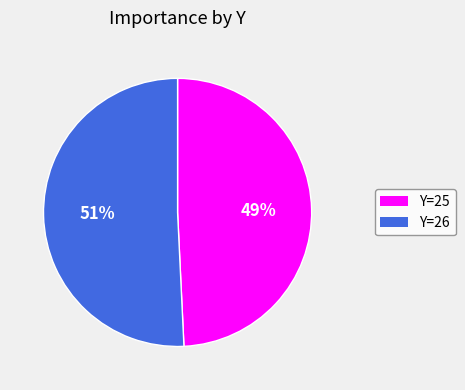

How many slices are in this pie chart?

2